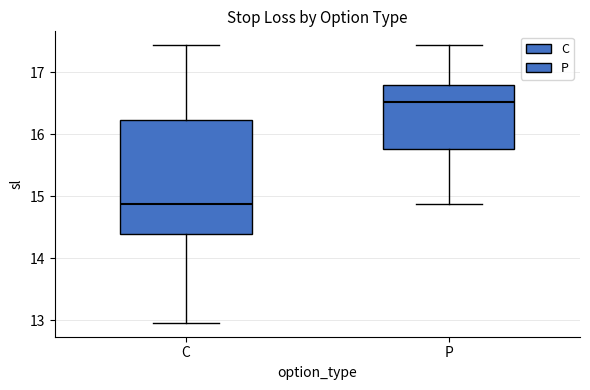

Which box is the tallest, from its lower edge to its upper edge?

C